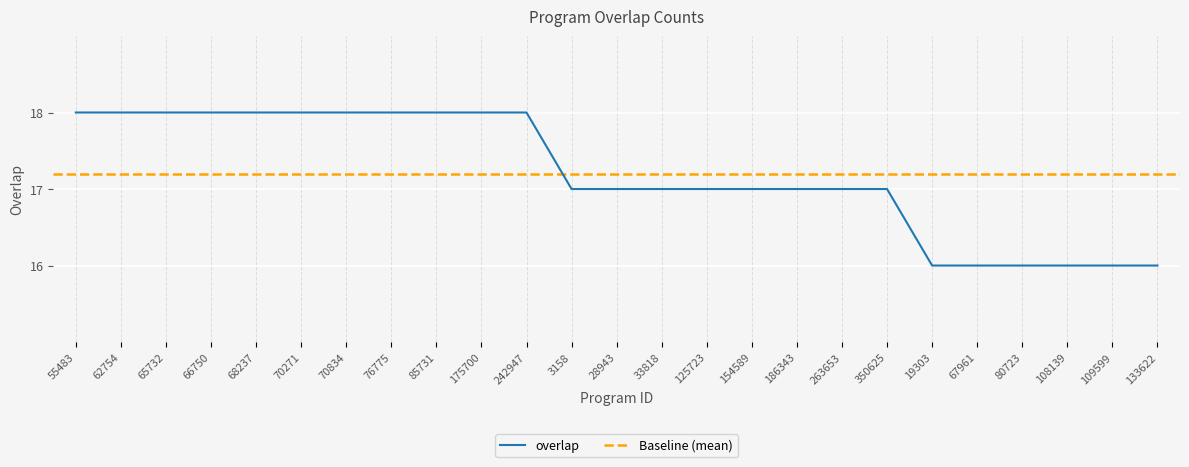

Between 67961 and 133622, which is larger?

67961